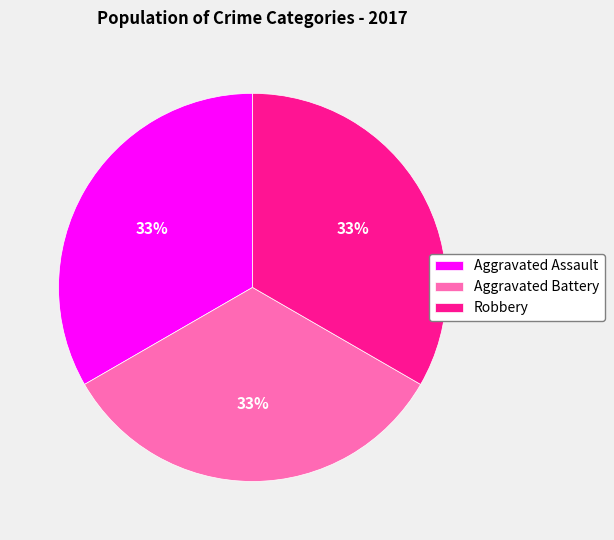

Does Aggravated Assault account for over 50% of the chart?

No